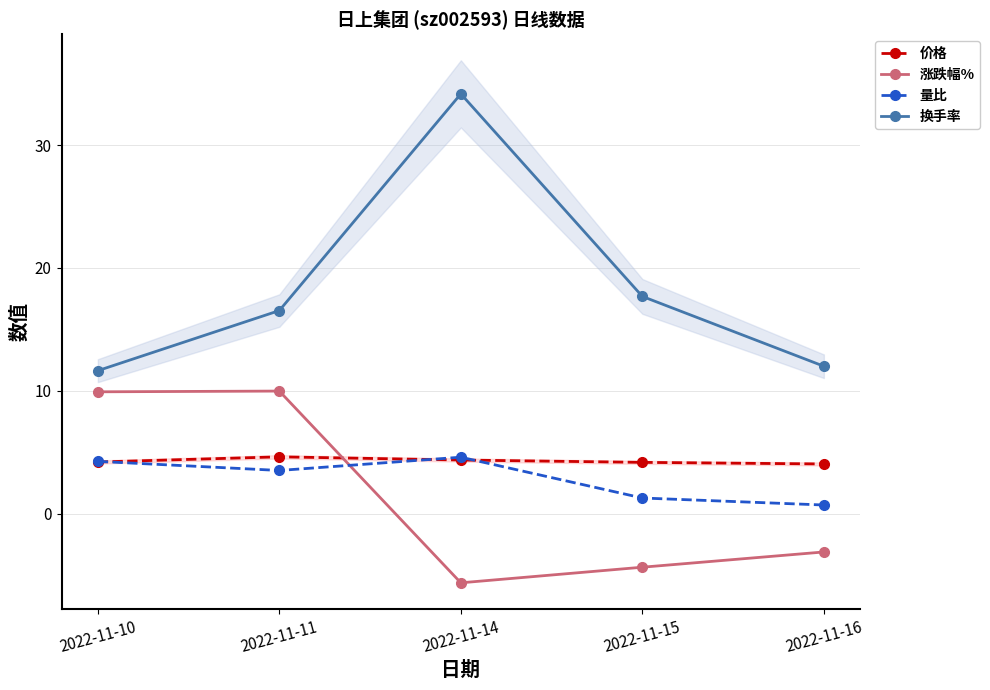

What is the value of the 价格 point at the 1st from the left?

4.2